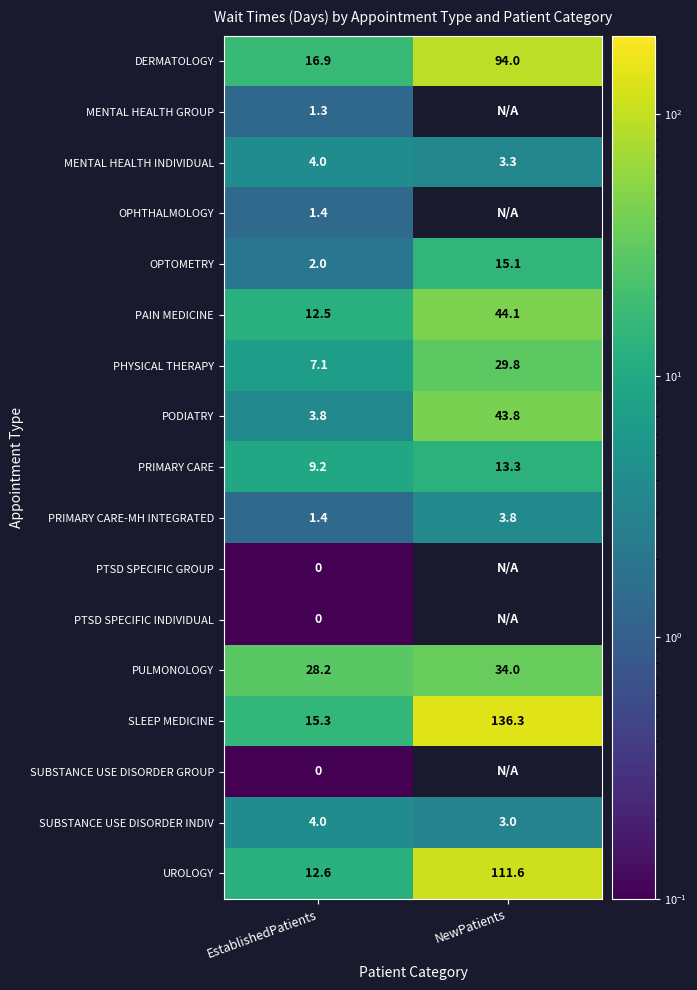

What is the difference between the maximum and minimum values in the SLEEP MEDICINE series?

121.0